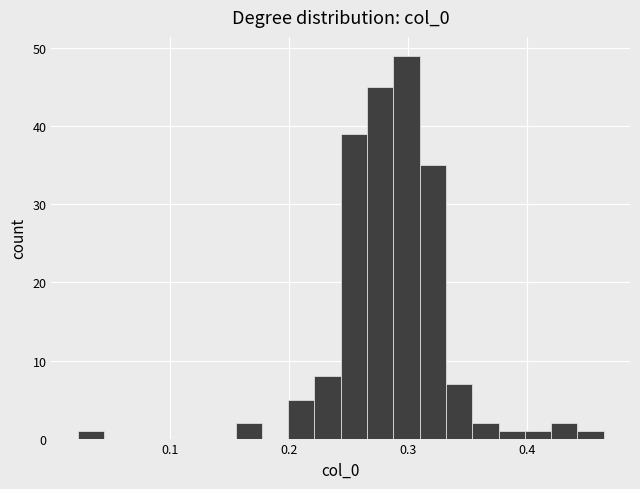

Read against the x-axis, roughly where is the centre of the tallest bar?

0.30